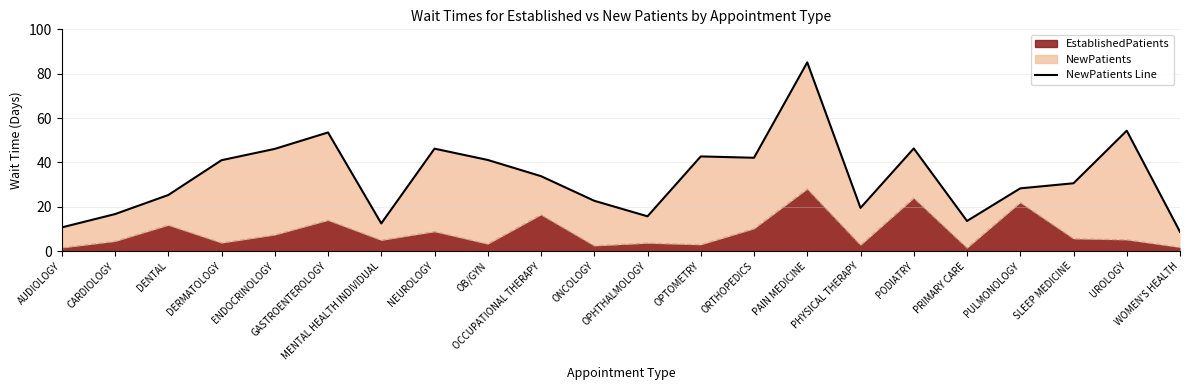

Rank the categories by value from highest to lowest.

PAIN MEDICINE, UROLOGY, GASTROENTEROLOGY, PODIATRY, NEUROLOGY, ENDOCRINOLOGY, OPTOMETRY, ORTHOPEDICS, OB/GYN, DERMATOLOGY, OCCUPATIONAL THERAPY, SLEEP MEDICINE, PULMONOLOGY, DENTAL, ONCOLOGY, PHYSICAL THERAPY, CARDIOLOGY, OPHTHALMOLOGY, PRIMARY CARE, MENTAL HEALTH INDIVIDUAL, AUDIOLOGY, WOMEN'S HEALTH